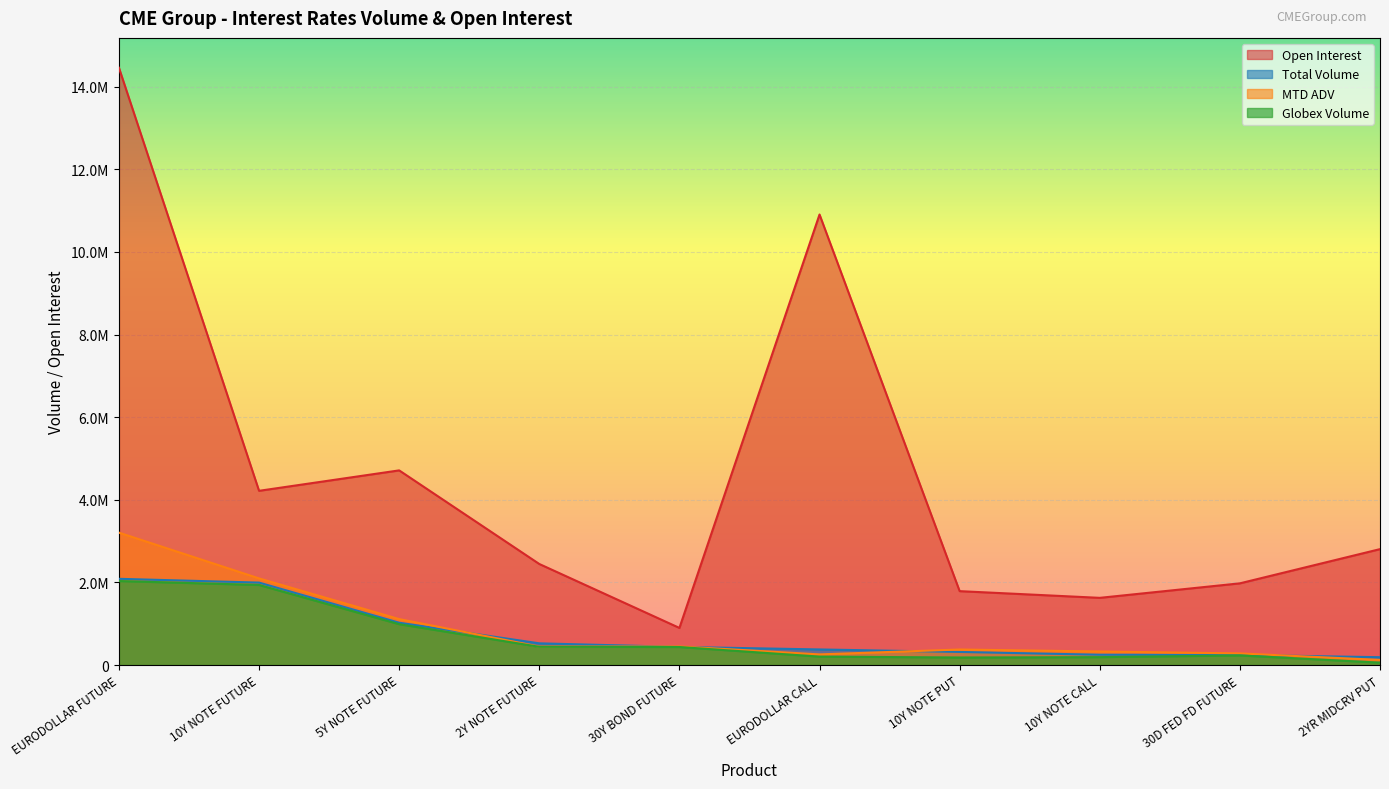

What position from the left is 2YR MIDCRV PUT?

10